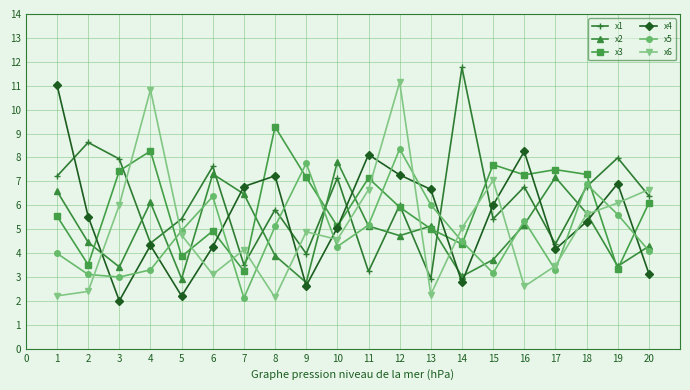

What is the difference between the maximum and minimum values in the x5 series?

6.2